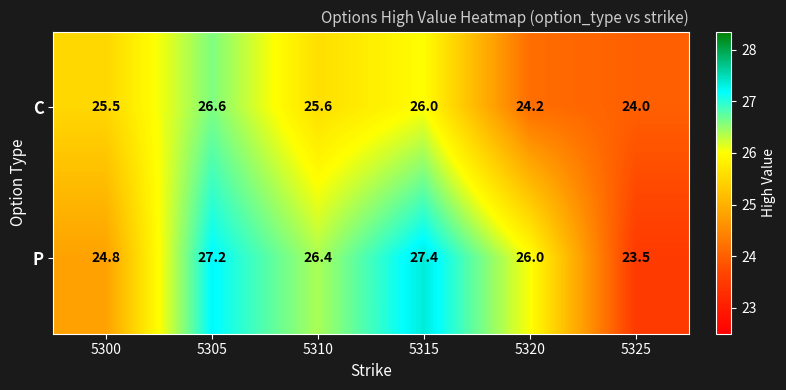

Read the P value at 5320.

26.0